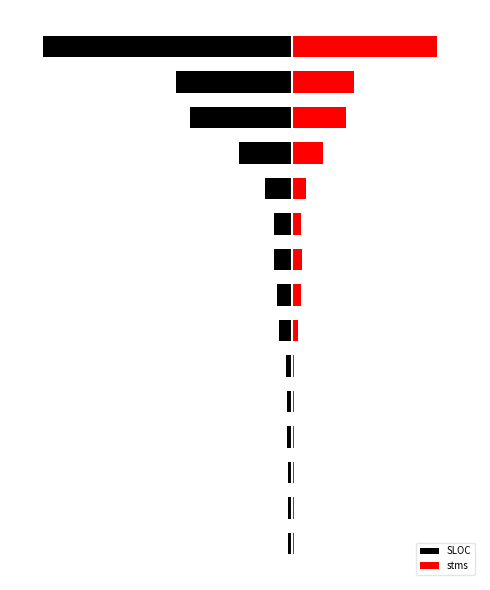

At which label does SLOC reach its minimum?

14